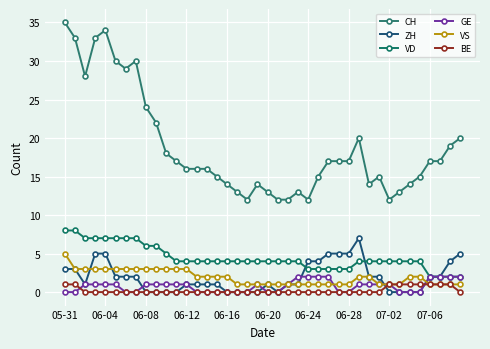

True or false: GE has more than 1 points higher than both neighbors.

False